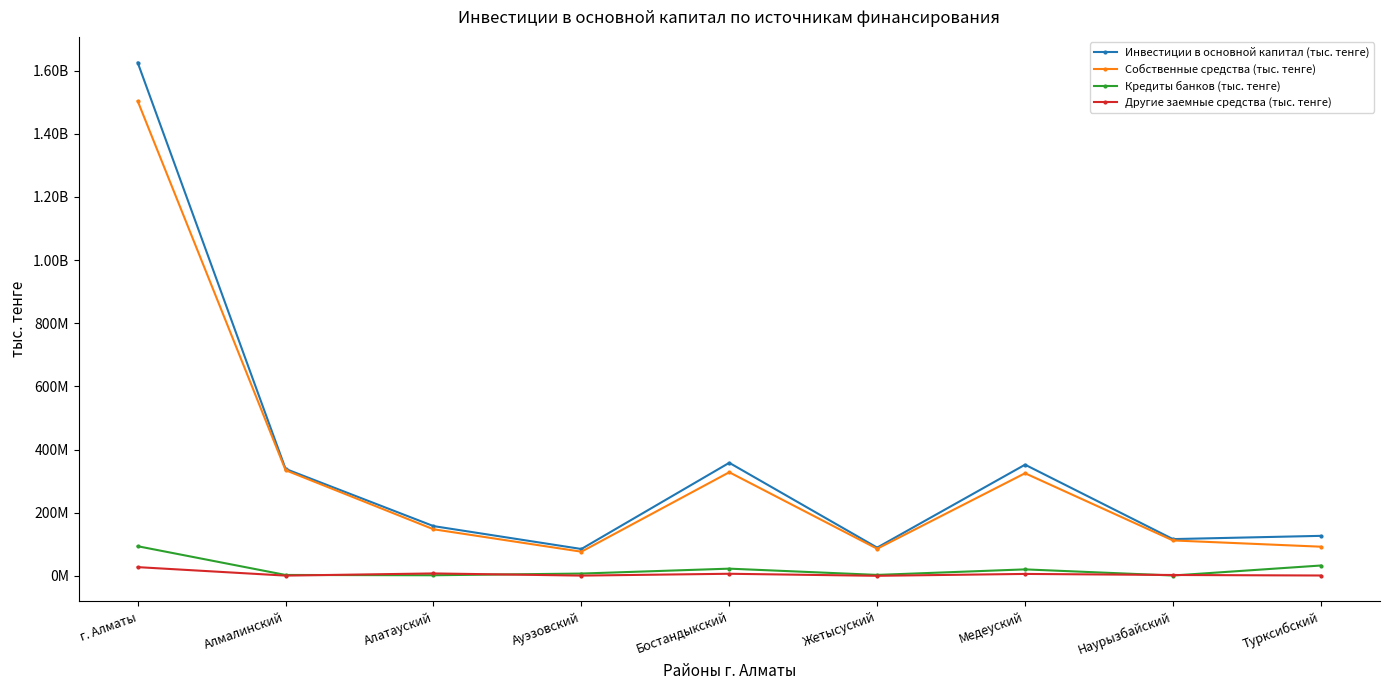

What is the maximum value shown in the chart?

1625342078